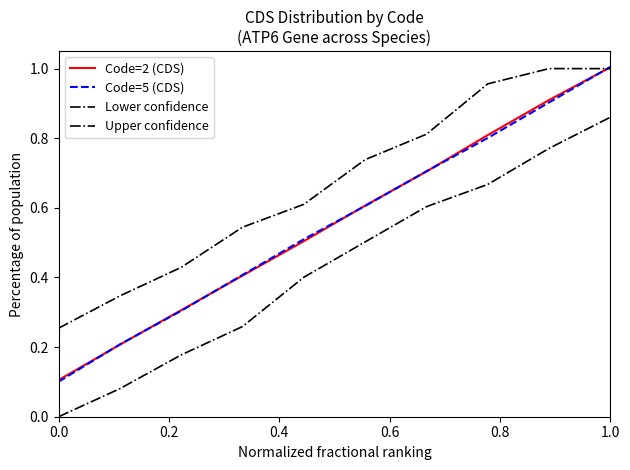

Which series ends up on top after the final intersection of Upper confidence and Code=2 (CDS)?

Code=2 (CDS)